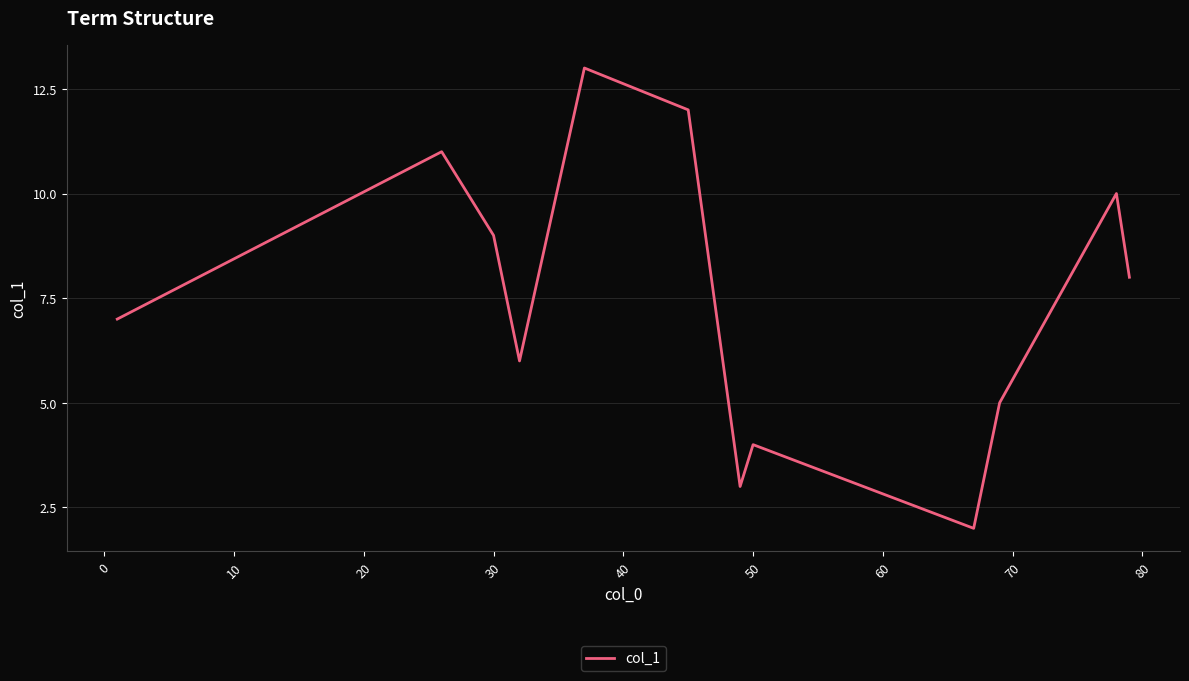

What is the smallest value displayed?

2.0